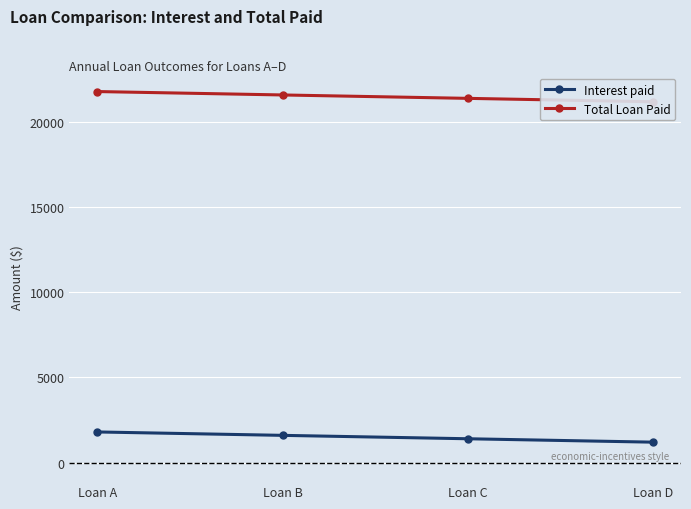

How many values in the Total Loan Paid series exceed 21600?

1